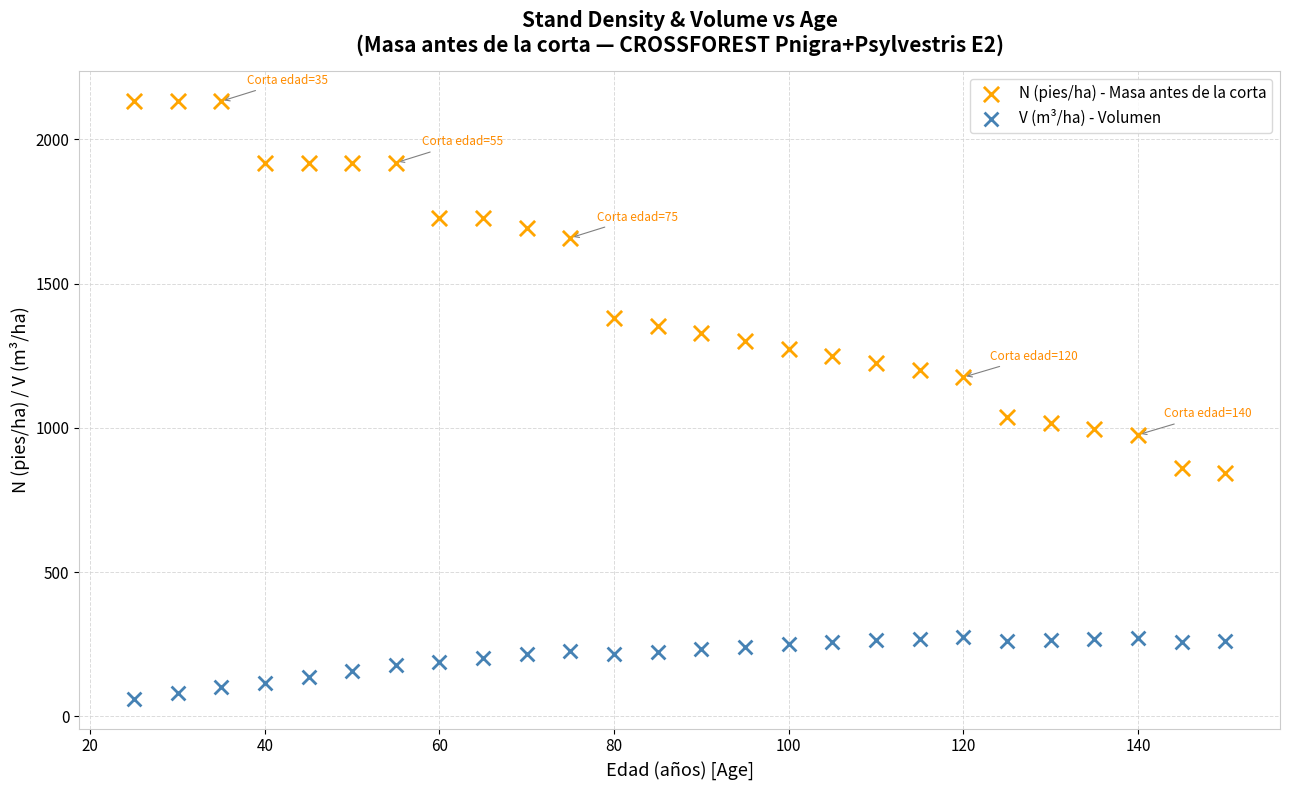

Which series has the largest Y range (max minus min)?

N (pies/ha) - Masa antes de la corta